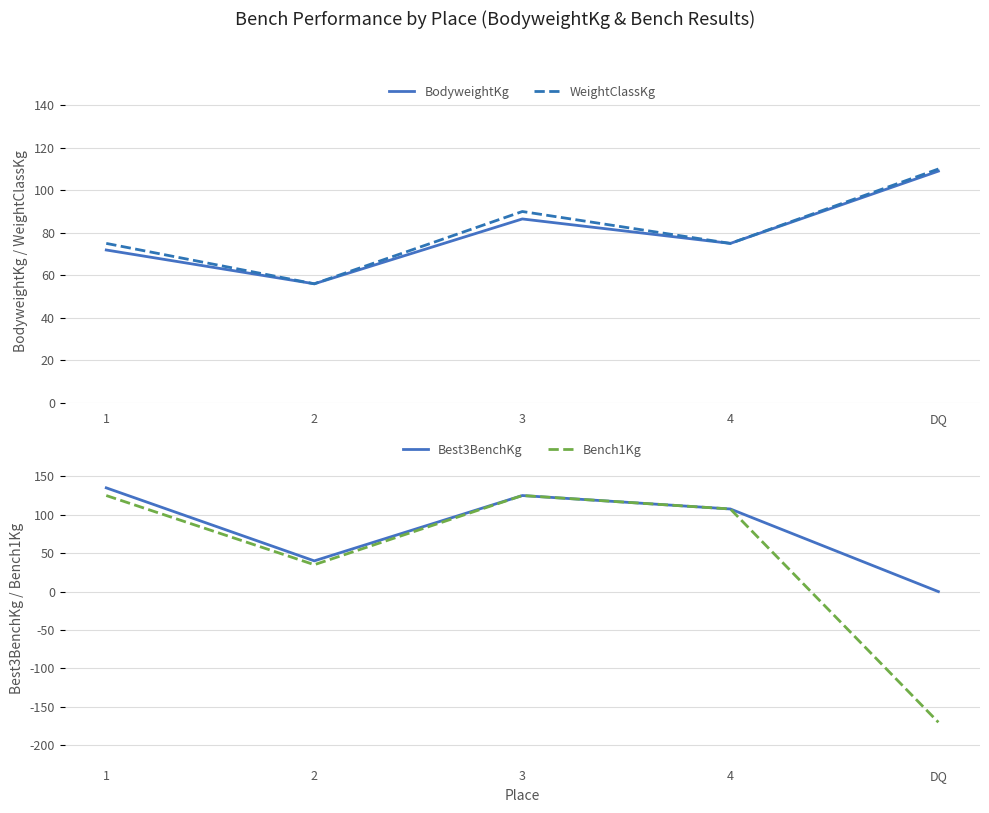

How many interior local valleys does the WeightClassKg series have?

2